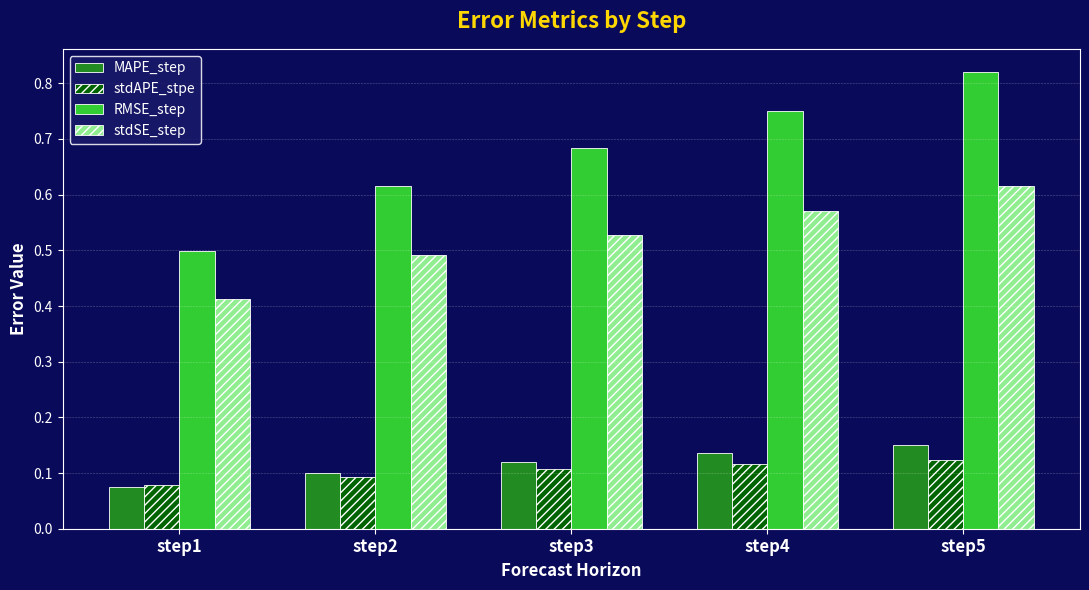

What is the difference between the maximum and minimum values in the RMSE_step series?

0.3